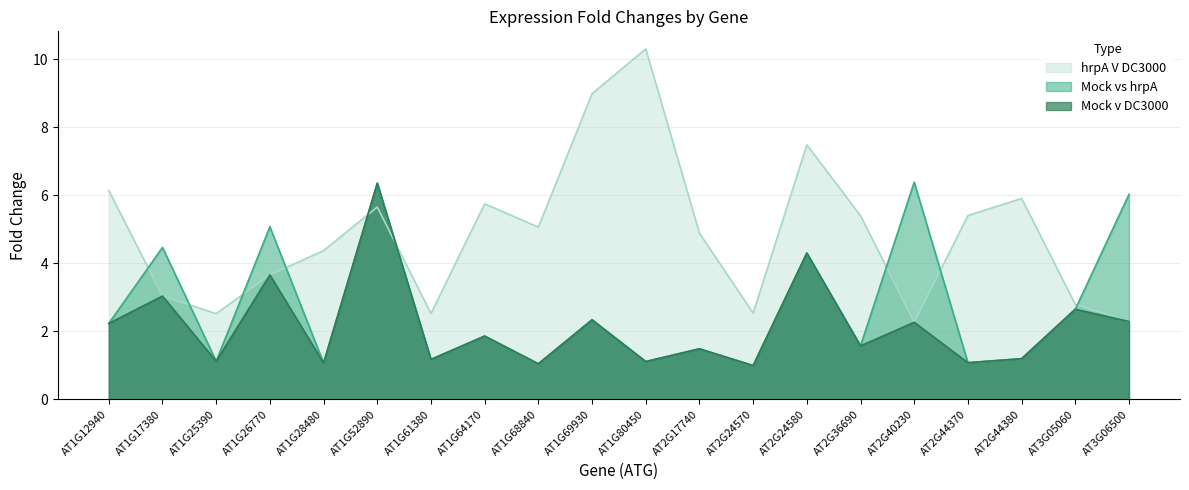

Is the value of Mock vs hrpA at AT1G26770 greater than the value of Mock v DC3000 at AT1G64170?

Yes